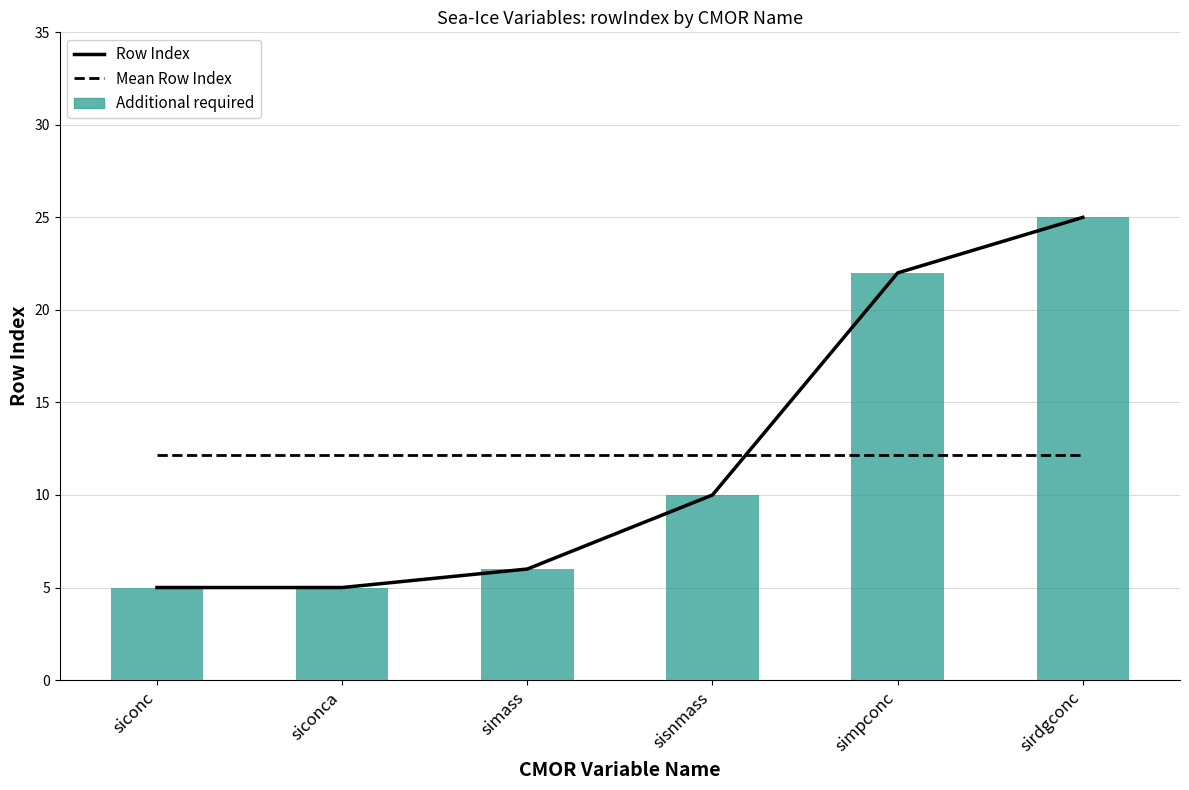

True or false: Additional required has a value of 5 at sisnmass.

False